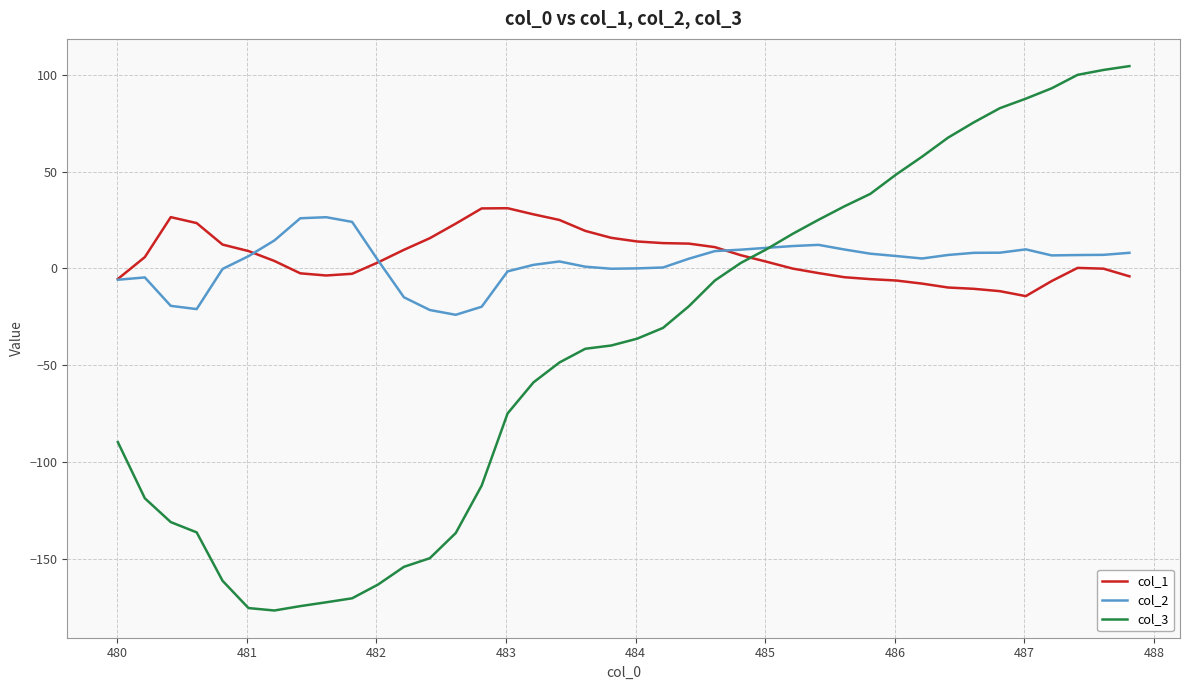

What is the highest value of the col_1 series?

31.1